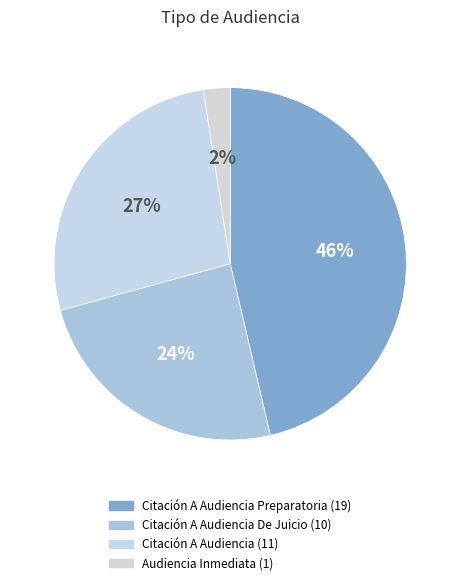

How many slices are in this pie chart?

4